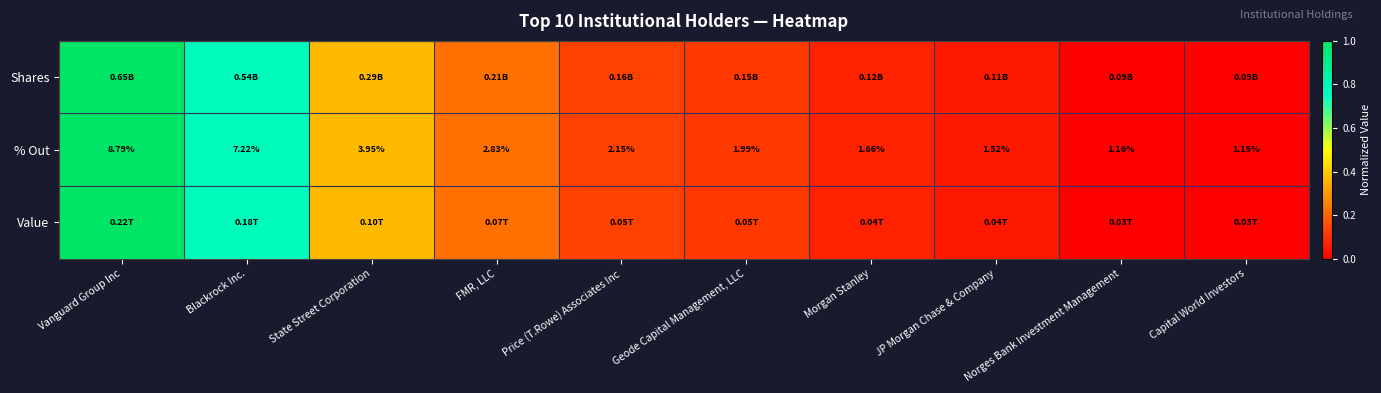

At which label does % Out first exceed 2?

Vanguard Group Inc